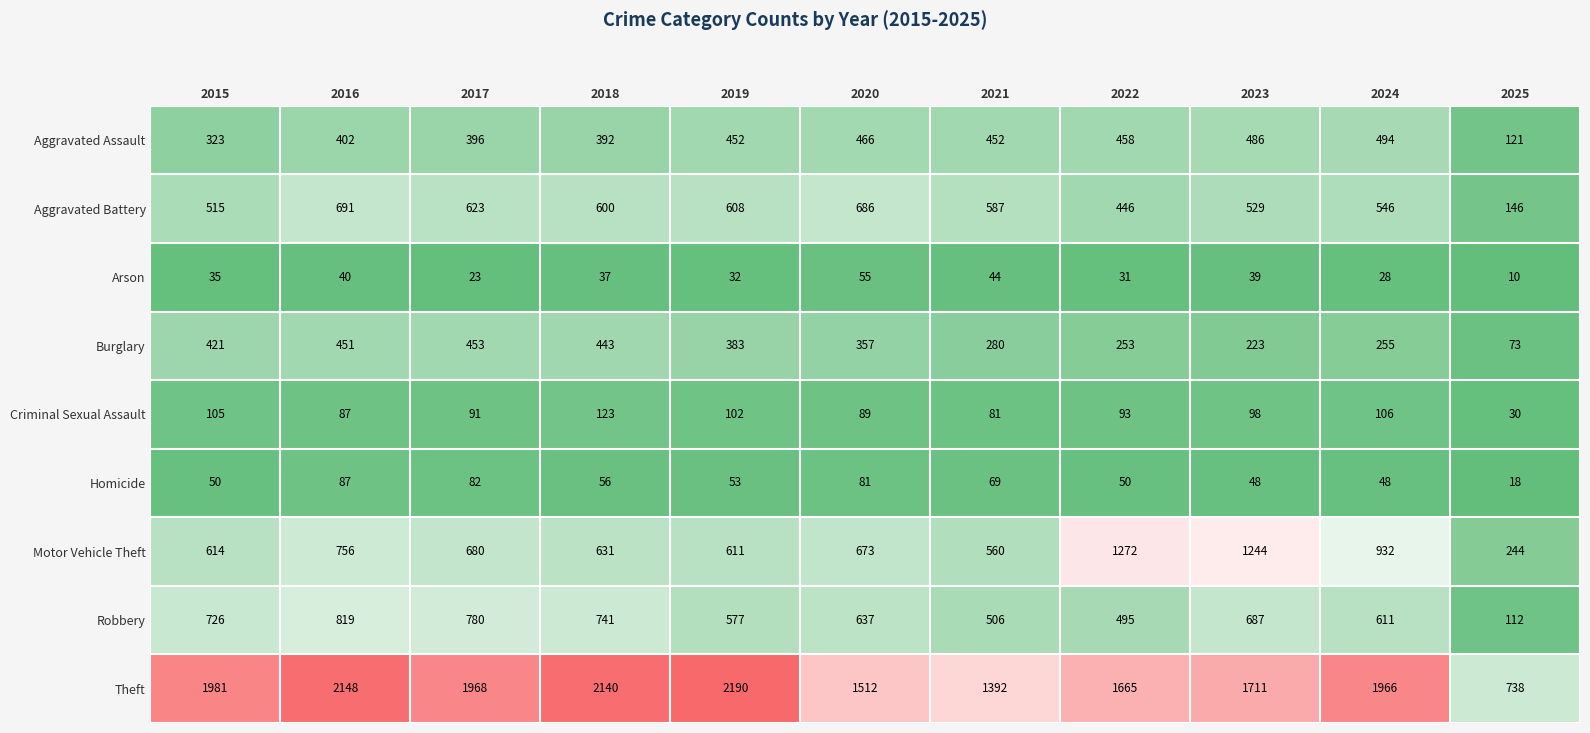

Which series changed the most between 2024 and 2025?

Theft